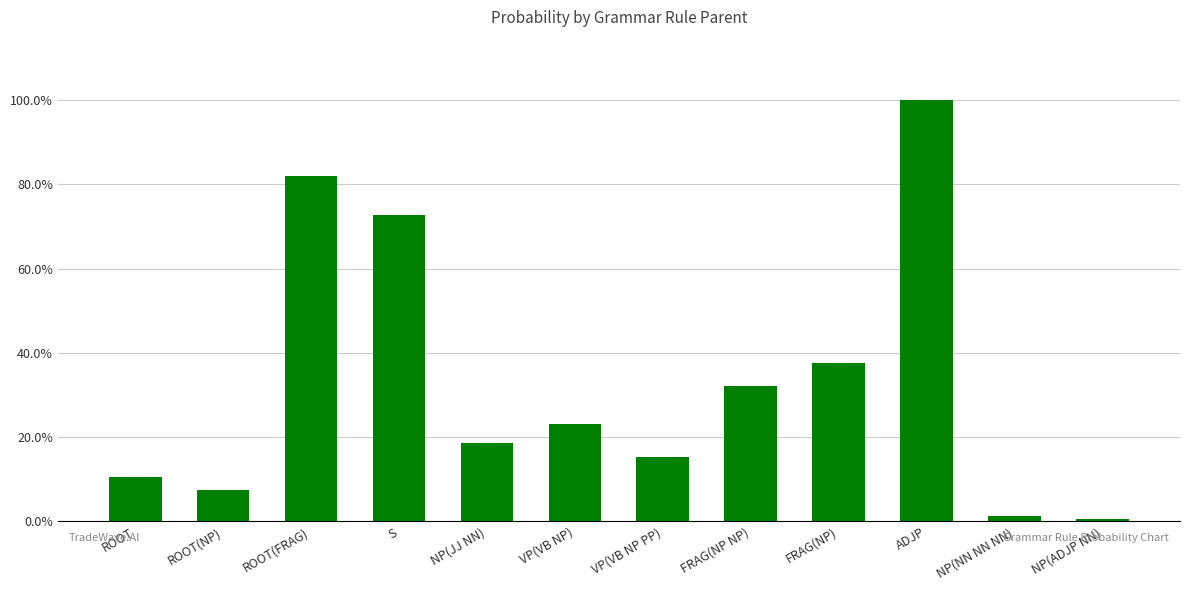

The chart shows a value of 0.0 at NP(ADJP NN). True or false?

True